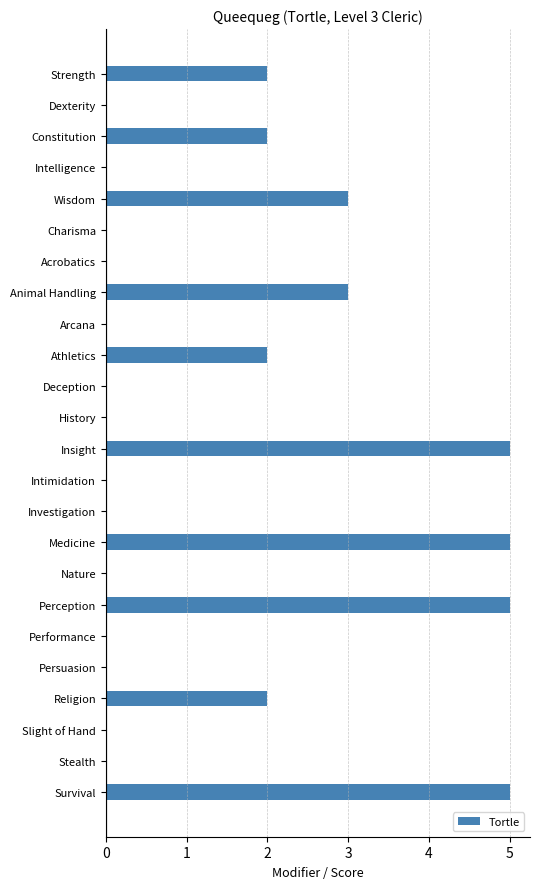

The chart shows a value of -3 at Slight of Hand. True or false?

False